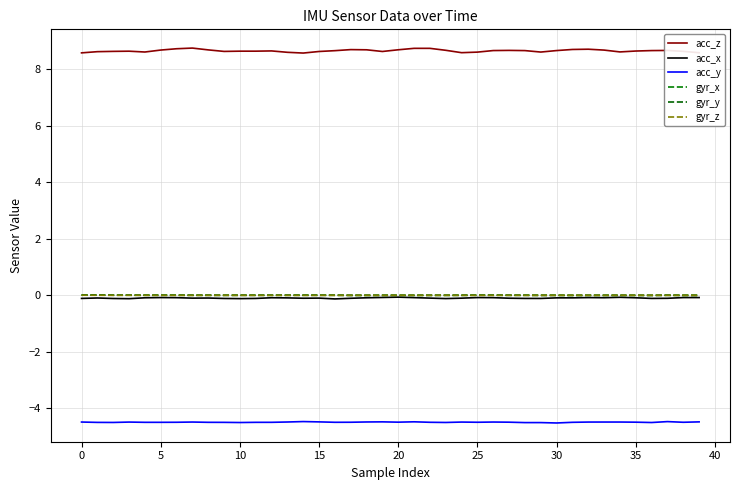

At how many categories does at least one series exceed 2?

40